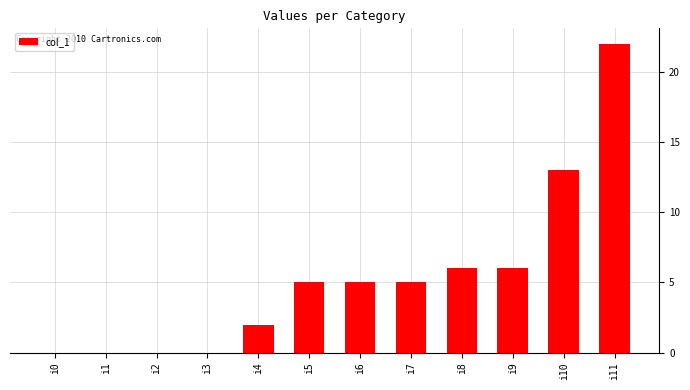

Reading left to right, transcribe all the data shown in this chart.

0	0	0	0	2	5	5	5	6	6	13	22